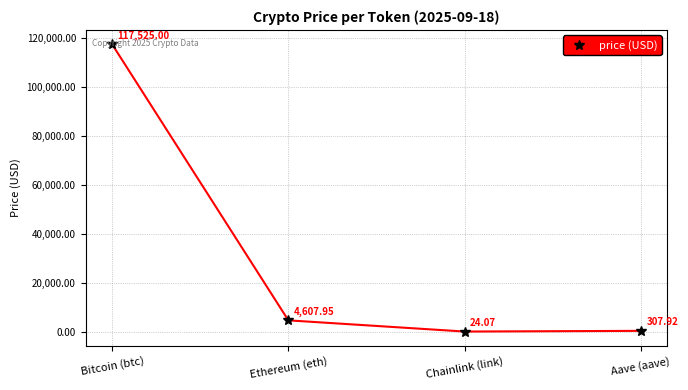

List the labels in order of value, smallest first.

Chainlink (link), Aave (aave), Ethereum (eth), Bitcoin (btc)